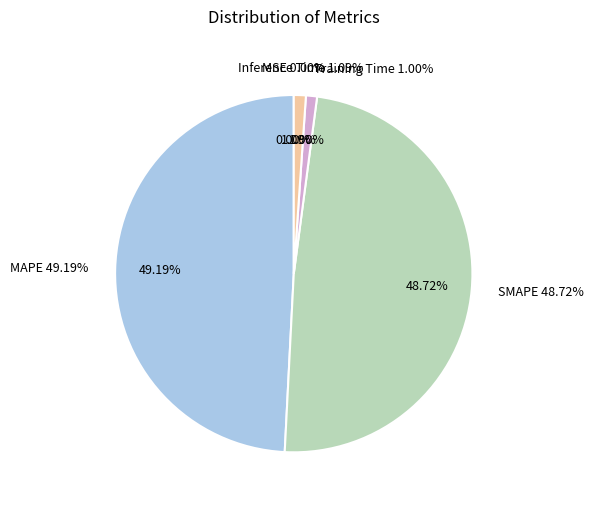

What is the smallest slice in the pie chart?

MSE